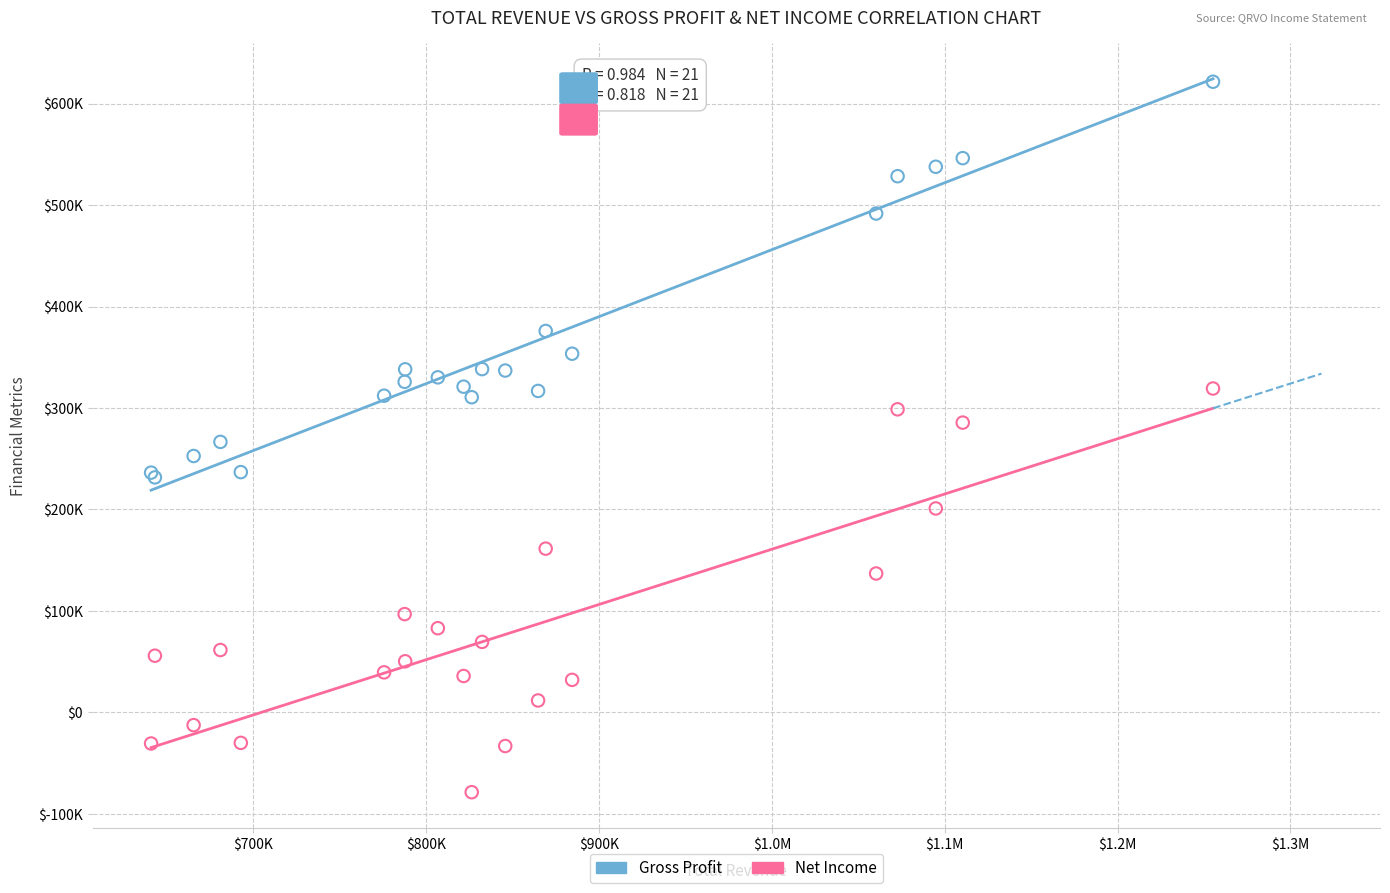

Which series has the widest spread of Y values?

Net Income